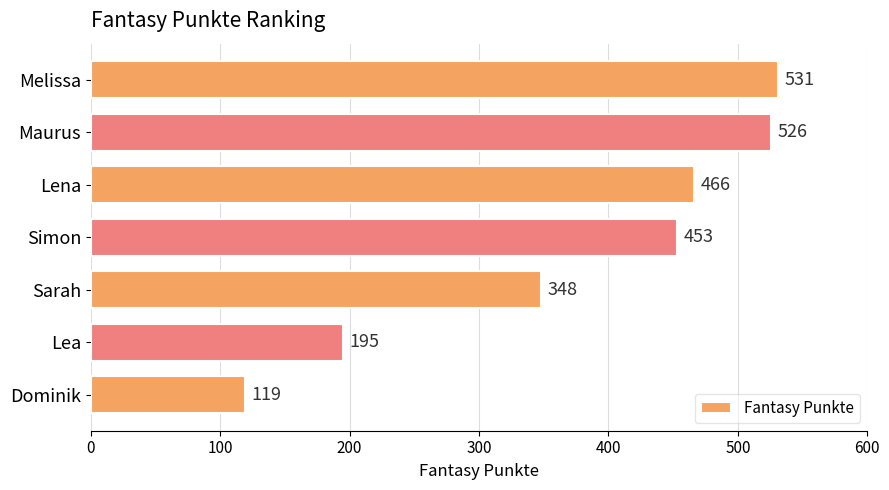

What is the change in value from Maurus to Melissa?

+5